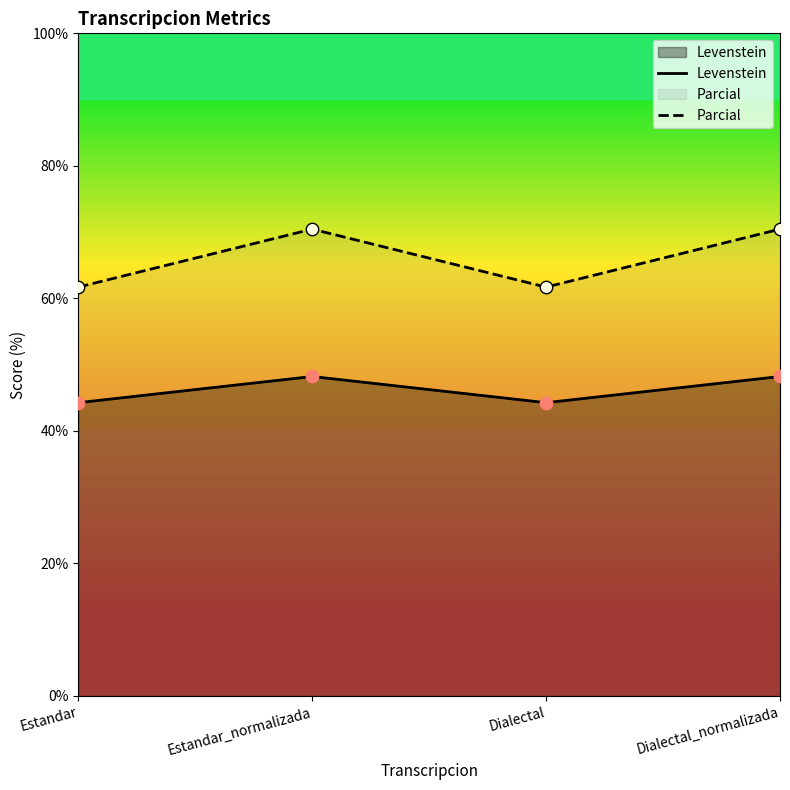

Which series contains the highest Y value?

Parcial